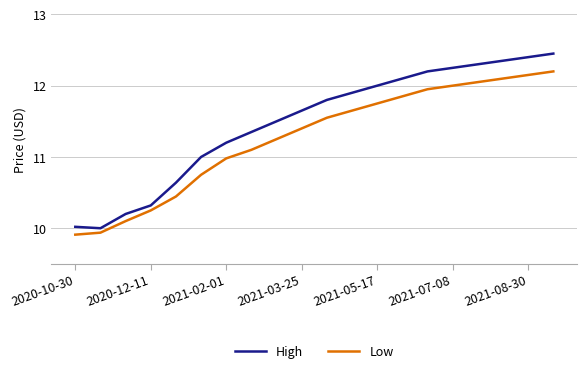

True or false: Low and High cross at least once.

False